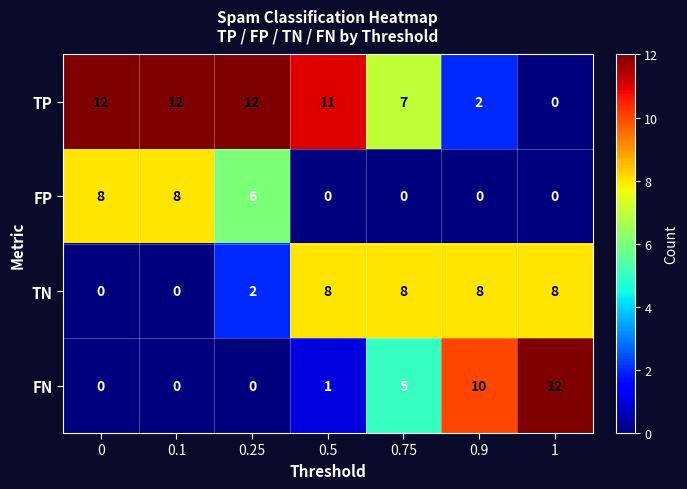

Is it true that TP equals 4 at 0.75?

False